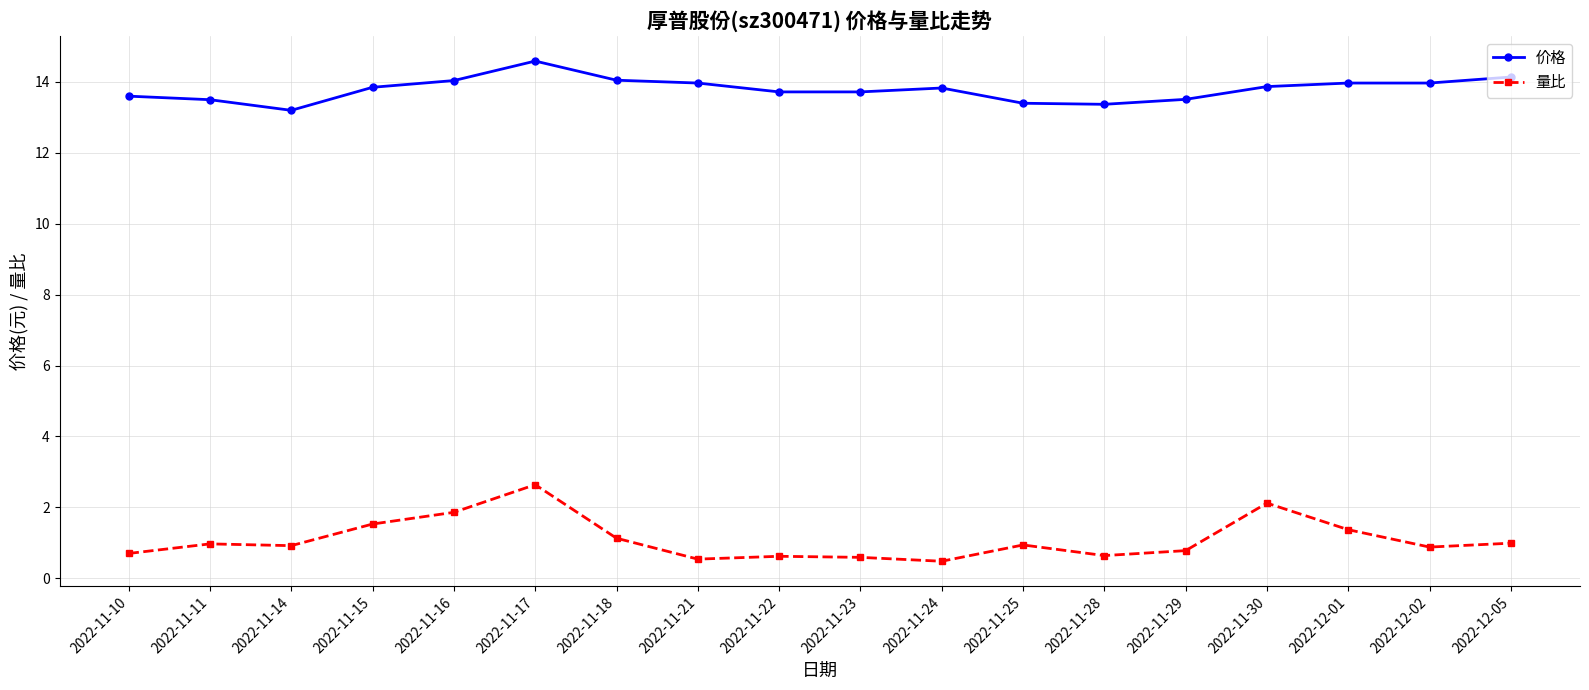

Which label corresponds to the largest value in the chart?

2022-11-17